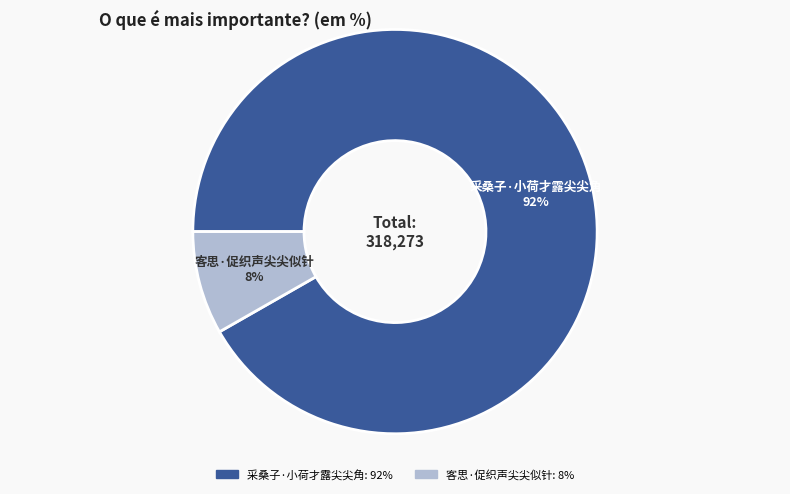

Between 客思·促织声尖尖似针 and 采桑子·小荷才露尖尖角, which is larger?

采桑子·小荷才露尖尖角